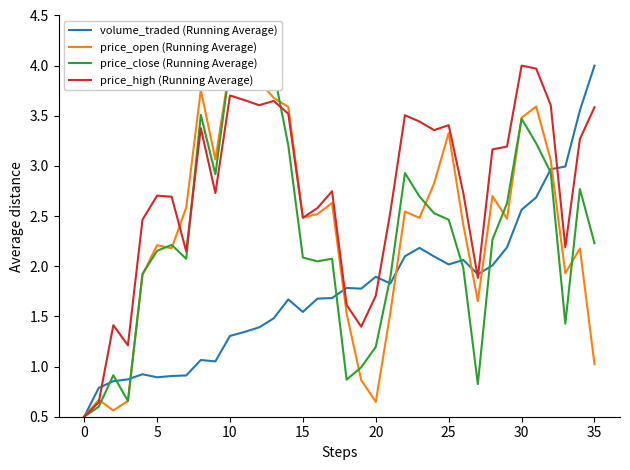

Is the value of price_close (Running Average) at 34 greater than the value of price_open (Running Average) at 27?

Yes